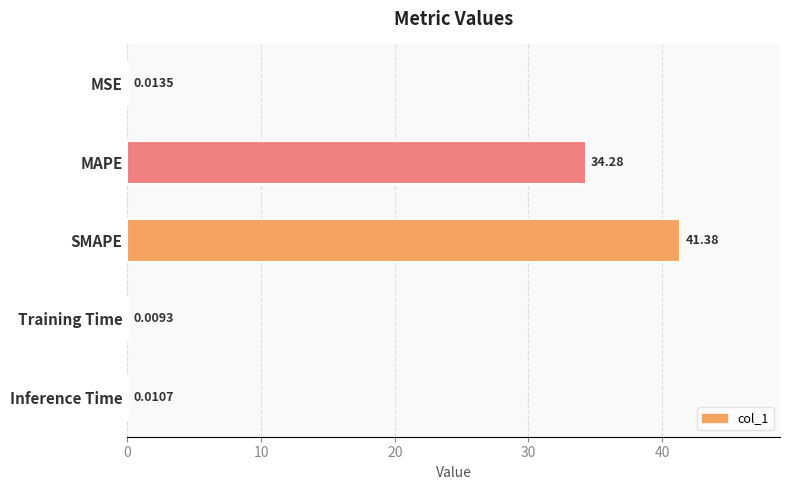

At which category does the chart reach its peak across all series?

SMAPE